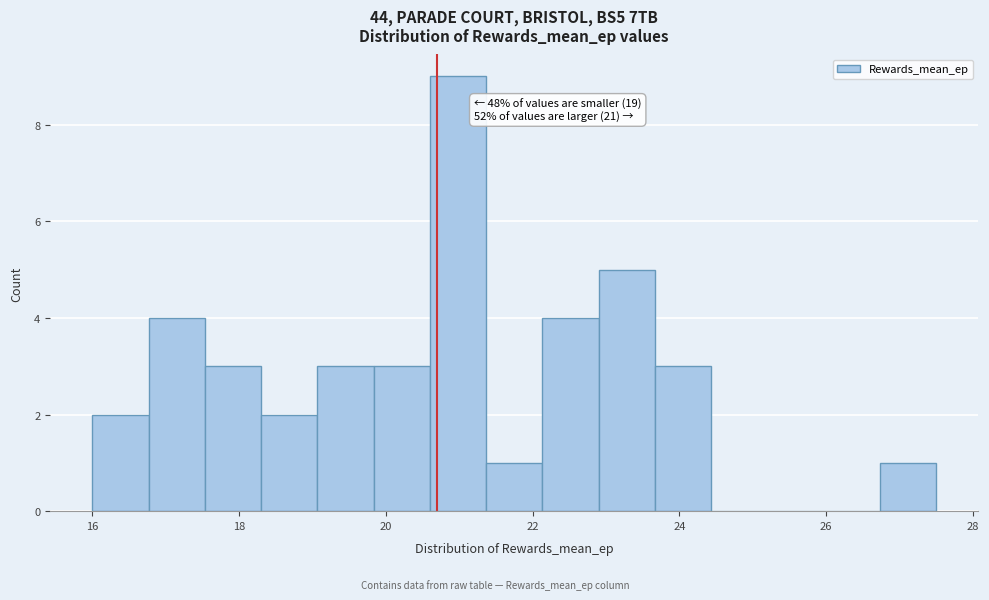

Read against the x-axis, roughly where is the centre of the tallest bar?

21.0